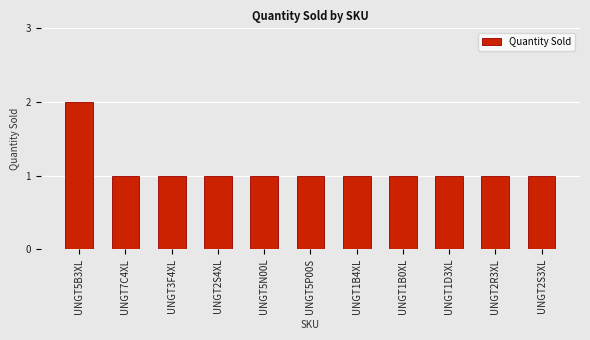

What value does the data have at UNGT3F4XL?

1